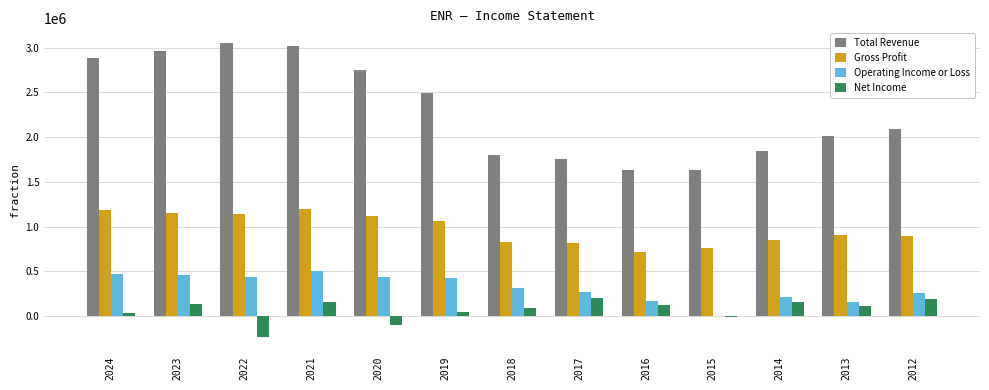

Which series has the largest total across all categories?

Total Revenue